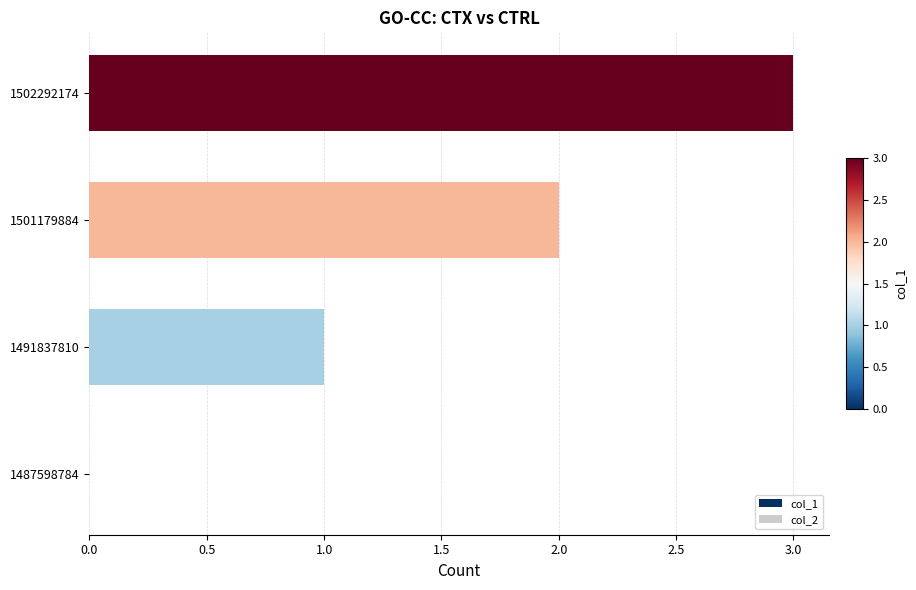

True or false: the data shows 3 at 1501179884.

False